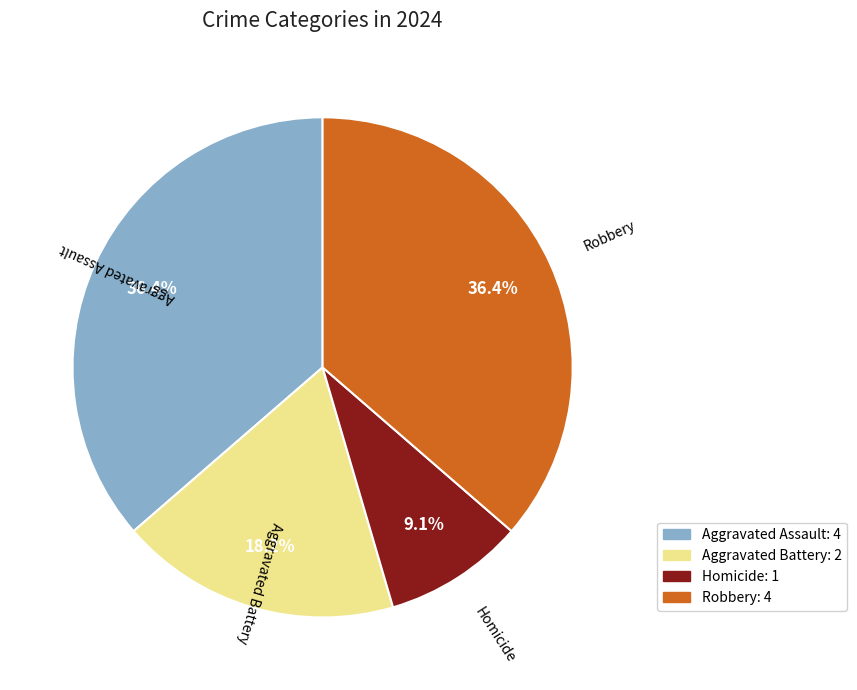

The Aggravated Assault slice represents 44% of the pie. True or false?

False